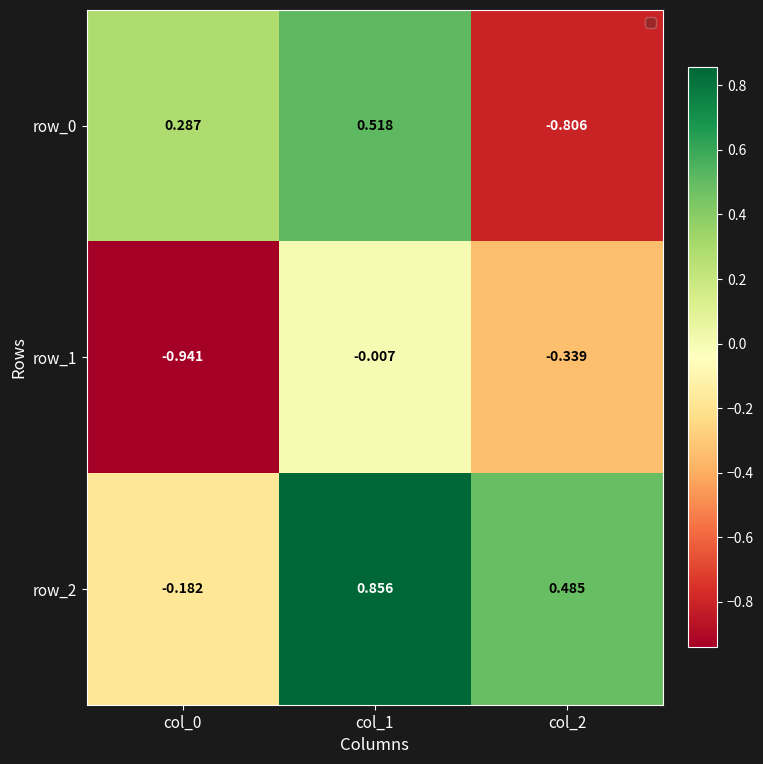

Is the value of row_0 at col_1 greater than the value of row_2 at col_0?

Yes